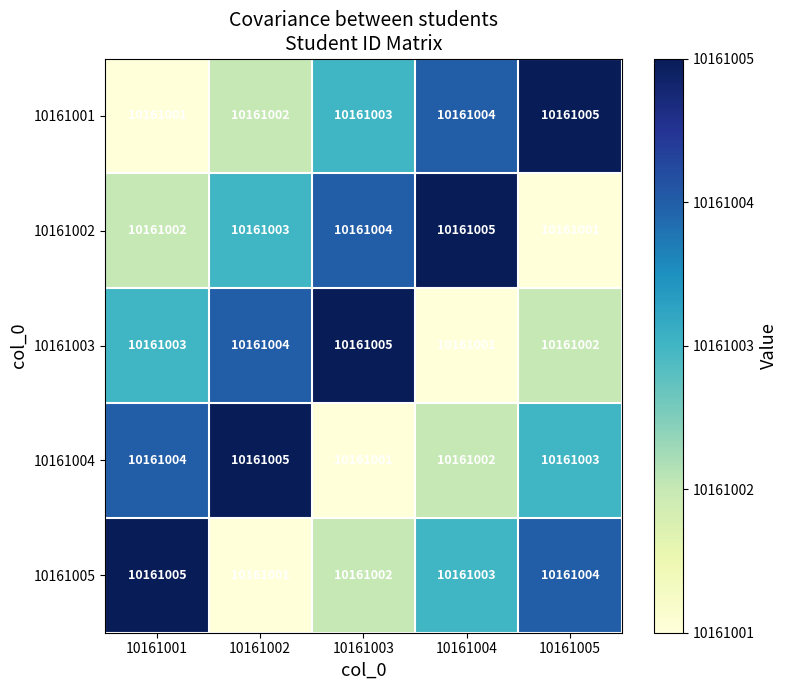

At which category is the sum across all series the highest?

10161001